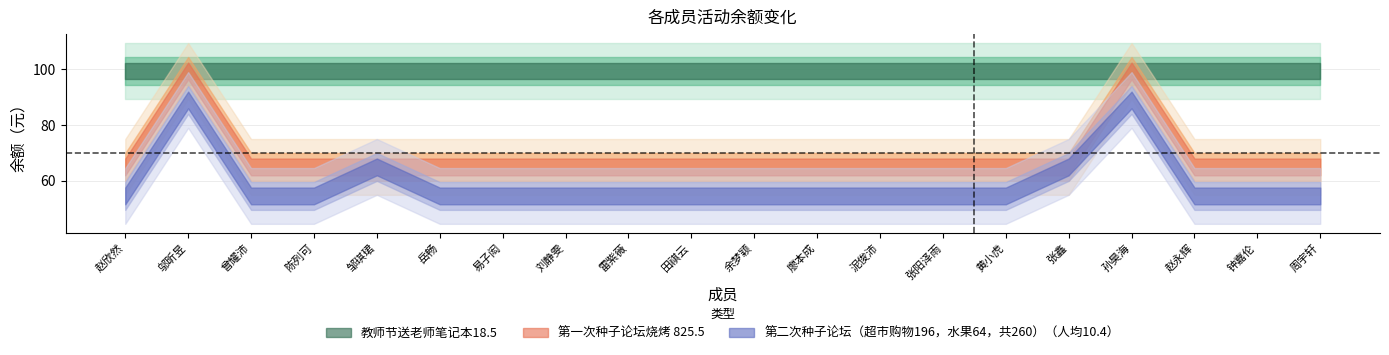

What is the average value of the 第二次种子论坛（超市购物196，水果64，共260）（人均10.4） series?

59.0